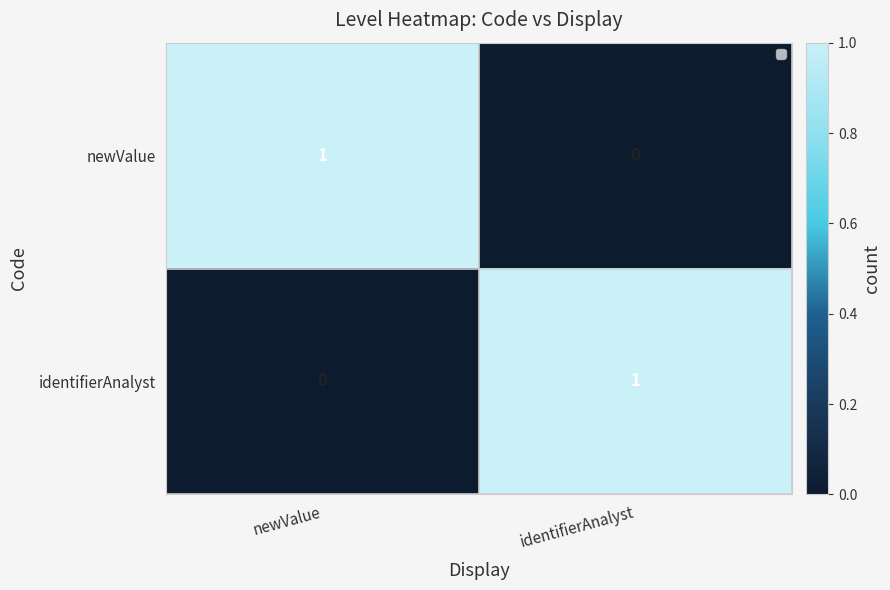

True or false: identifierAnalyst has a value of 0 at newValue.

True